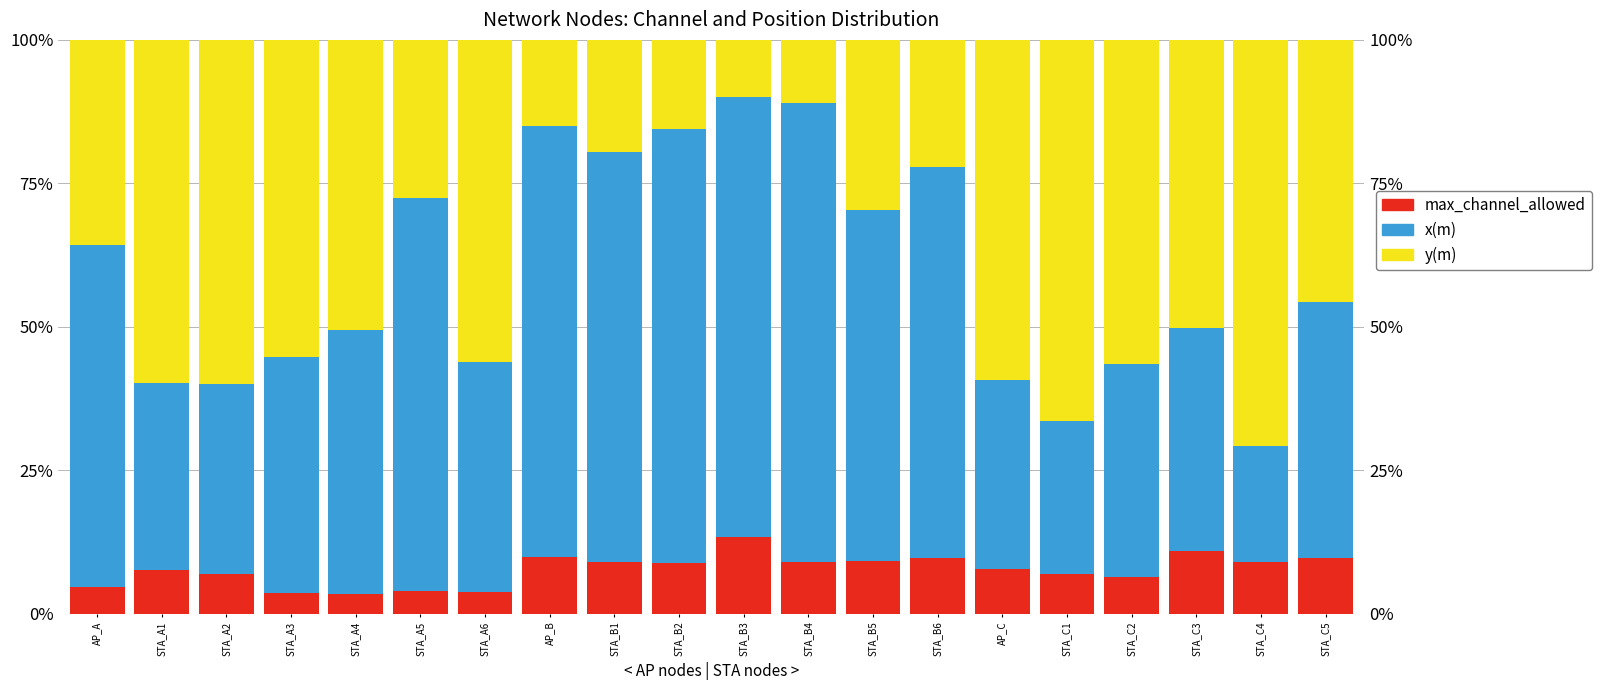

What is the difference between the x(m) values at STA_B3 and AP_B?

1.5